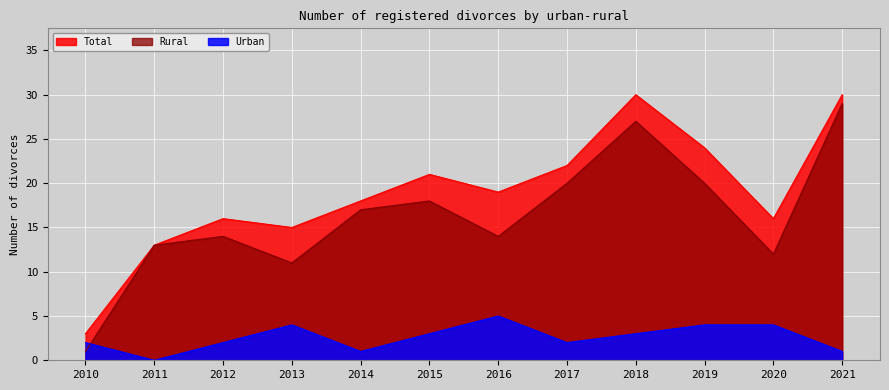

Is the value of Rural at 2010 greater than the value of Total at 2017?

No